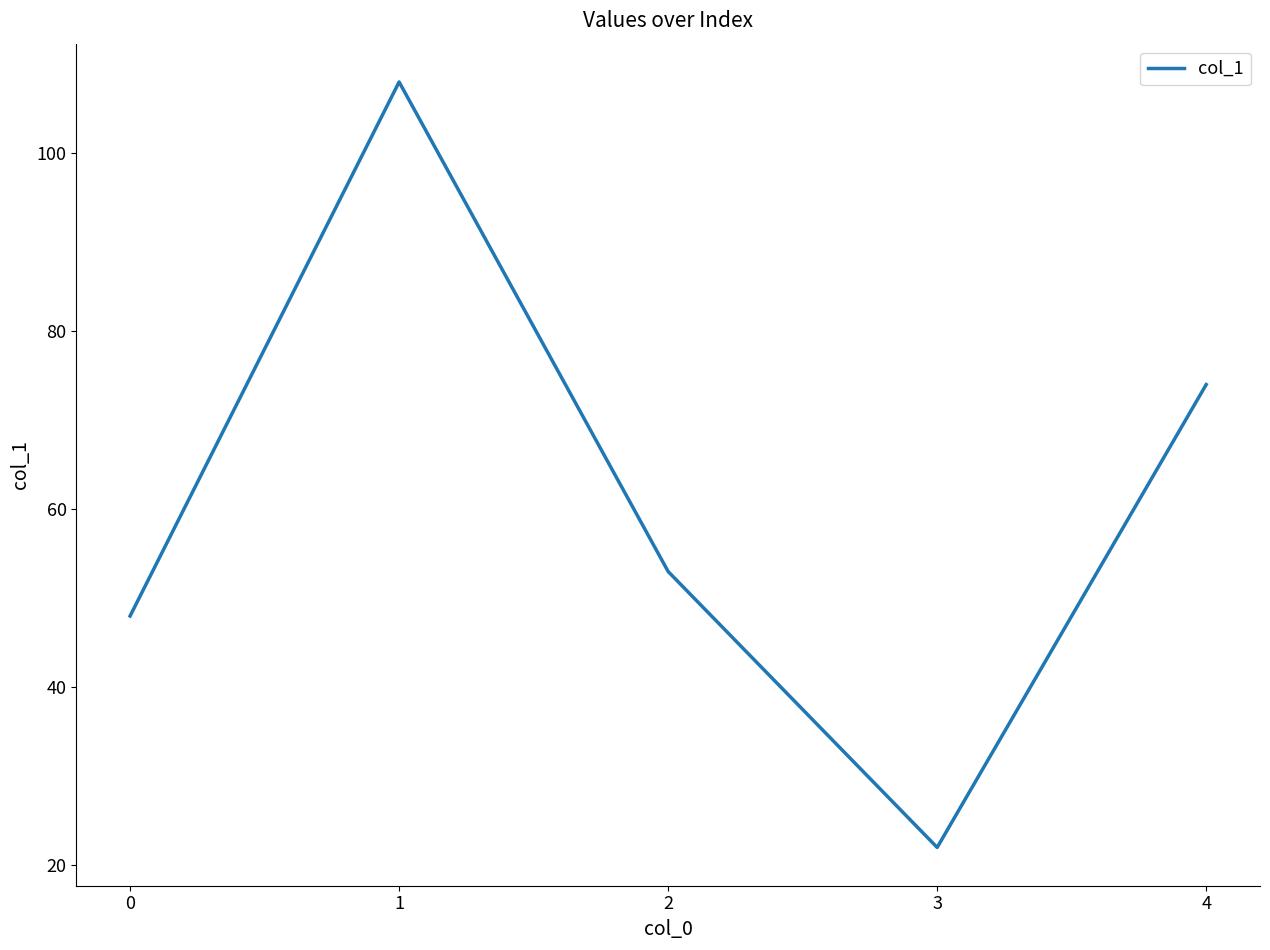

Rank the categories by value from highest to lowest.

1, 4, 2, 0, 3